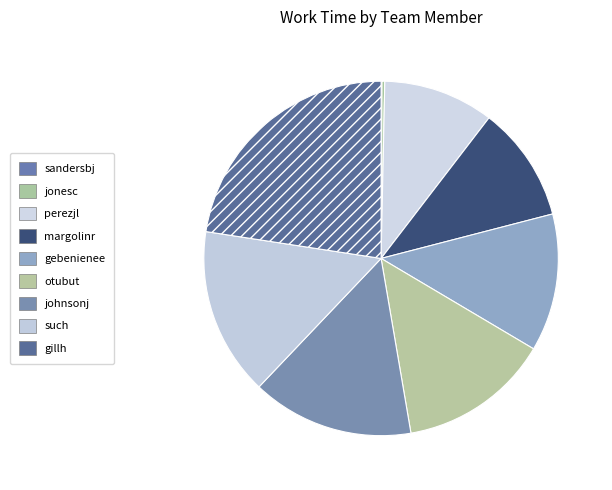

Is such the majority of the pie?

No